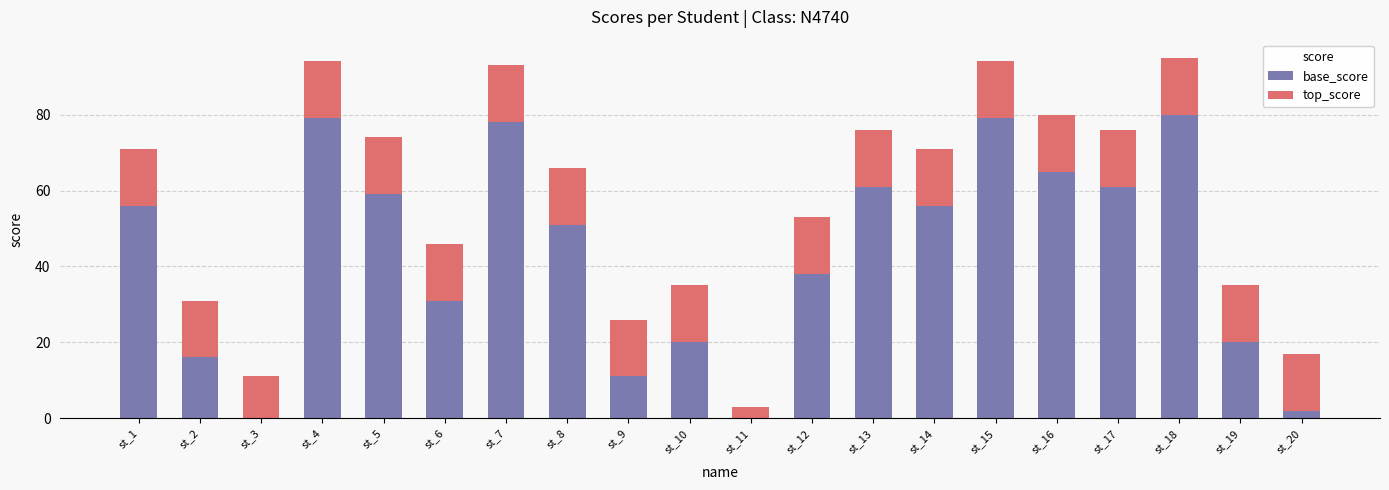

What is the highest value of the base_score series?

80